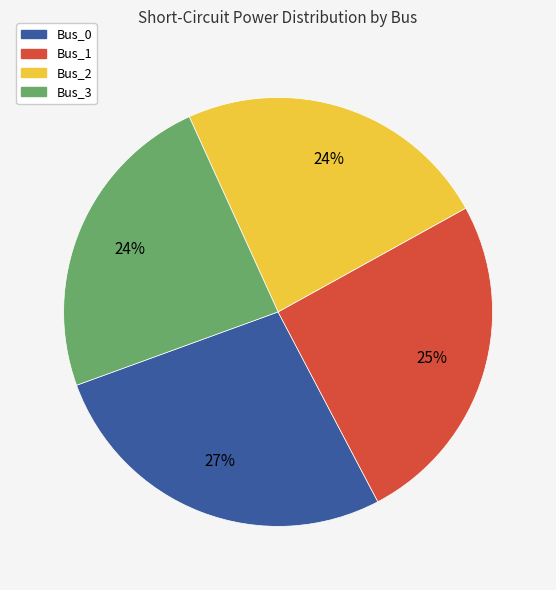

Is Bus_3 the majority of the pie?

No